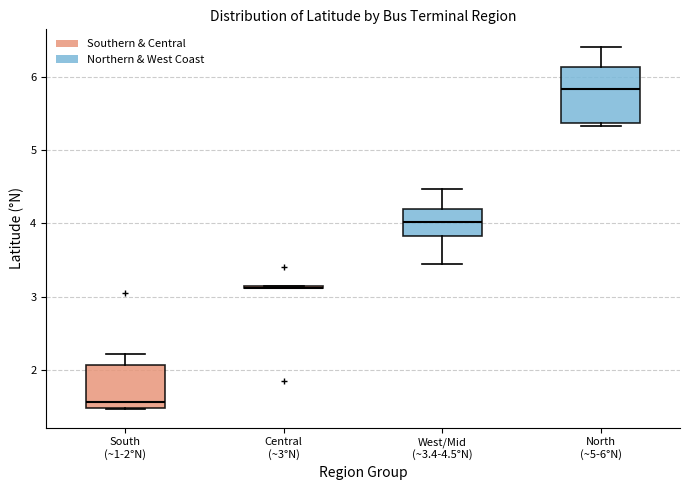

Where is the lower edge of the box for South (~1-2°N) on the y-axis? The values are not printed on the chart, so give them approximately, as read against the axis.

1.5